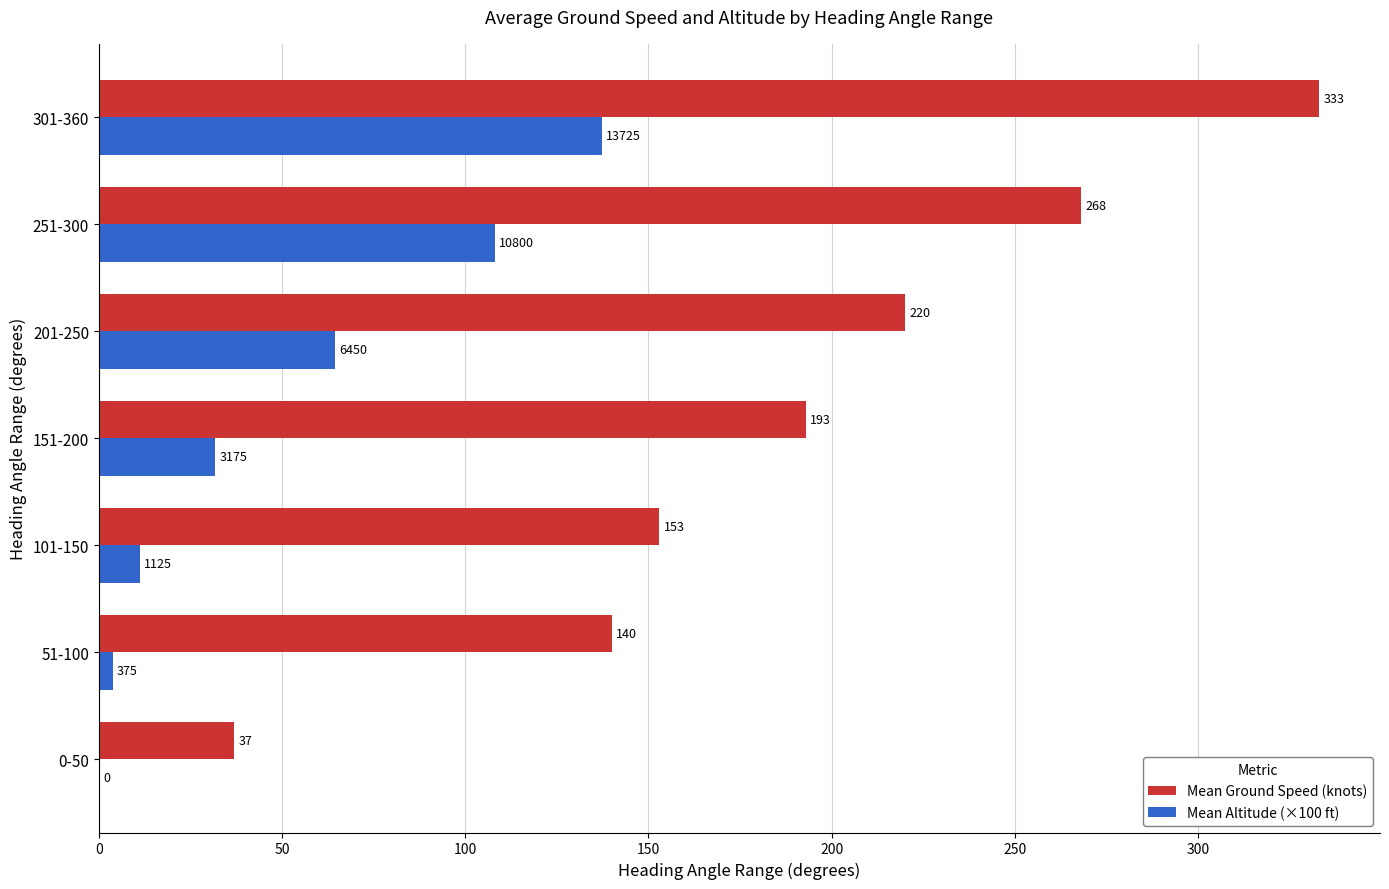

Between 101-150 and 251-300, which series saw the biggest shift?

Mean Ground Speed (knots)